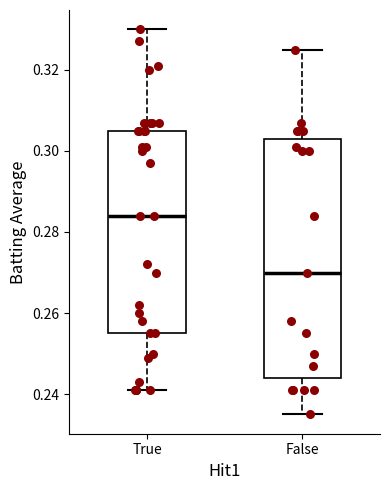

Which box is the tallest, from its lower edge to its upper edge?

False